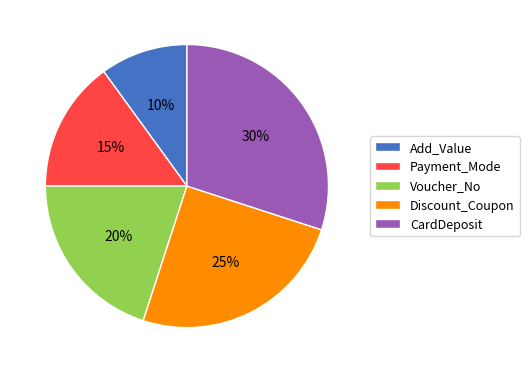

To the nearest percent, what is the combined percentage of Discount_Coupon and Voucher_No?

45%